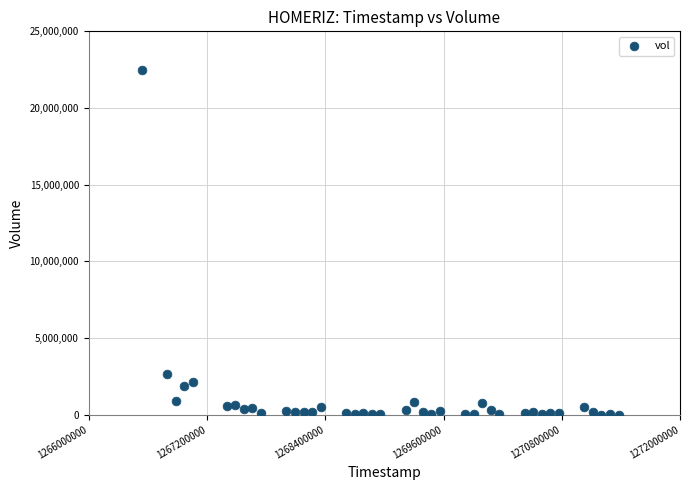

What is the range of X values (max minus min)?

4838400